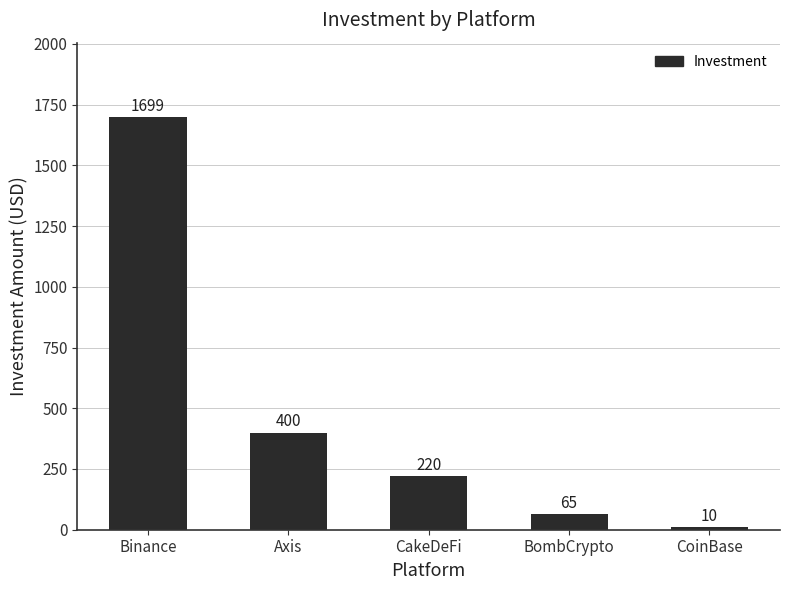

The chart shows a value of 2678 at Binance. True or false?

False